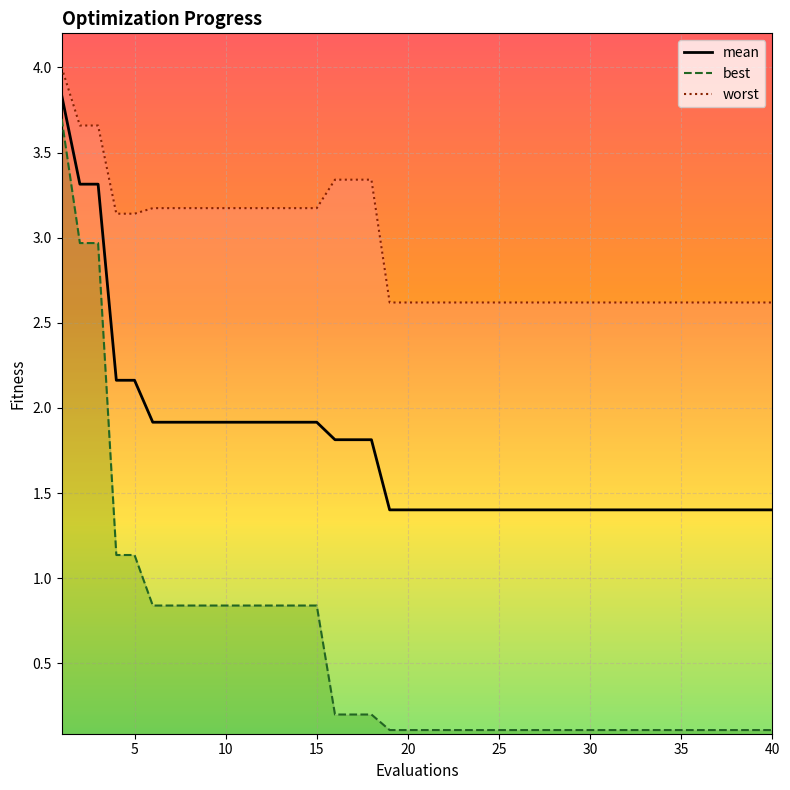

Count the worst values in the range 2 to 3.

22